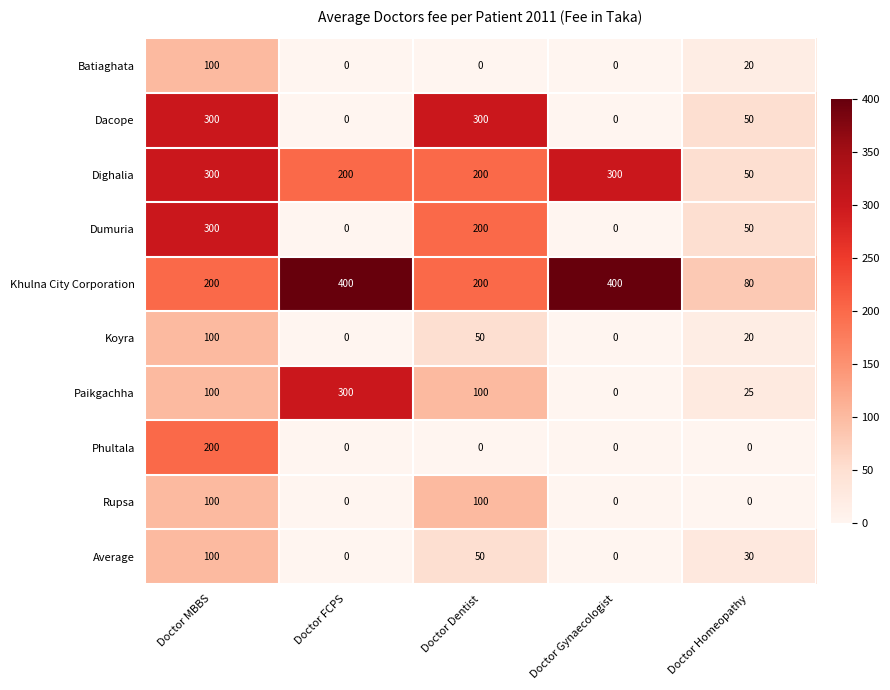

How many Dumuria values are between 0 and 200?

4